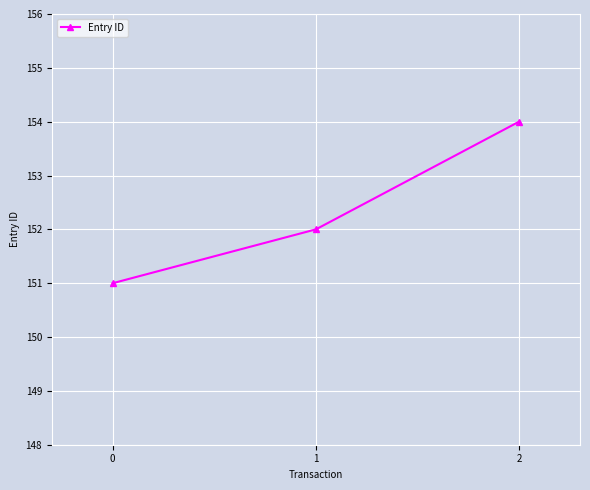

How many lines are shown in the chart?

1